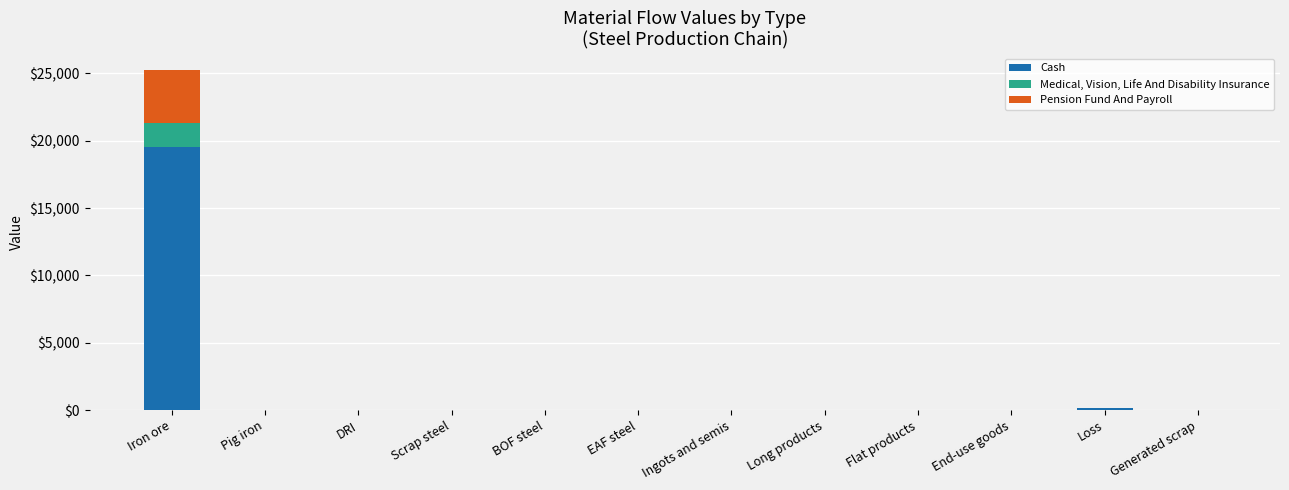

Is it true that Cash equals 0.0 at Long products?

True